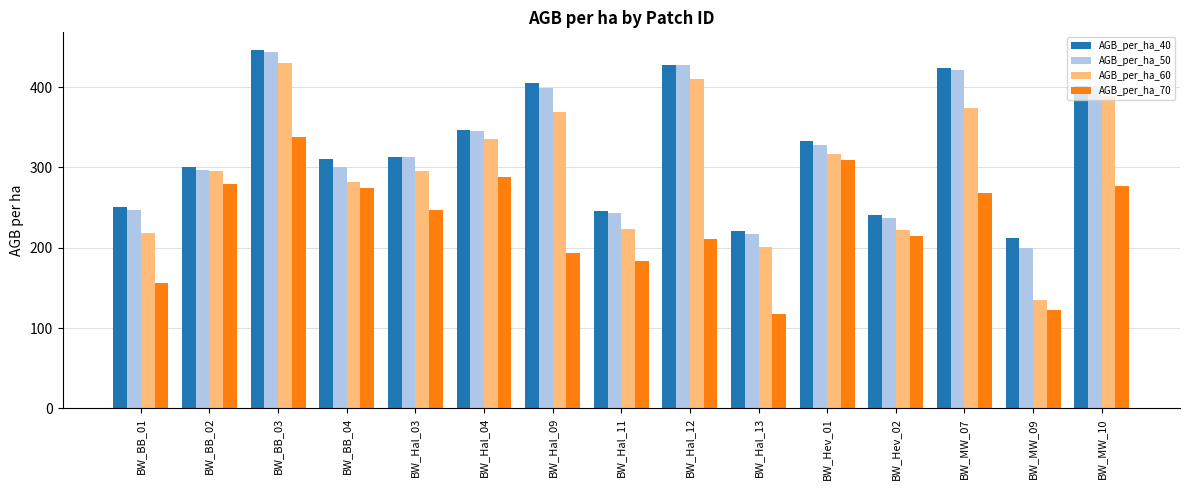

What is the total value across all series at BW_BB_04?

1167.2